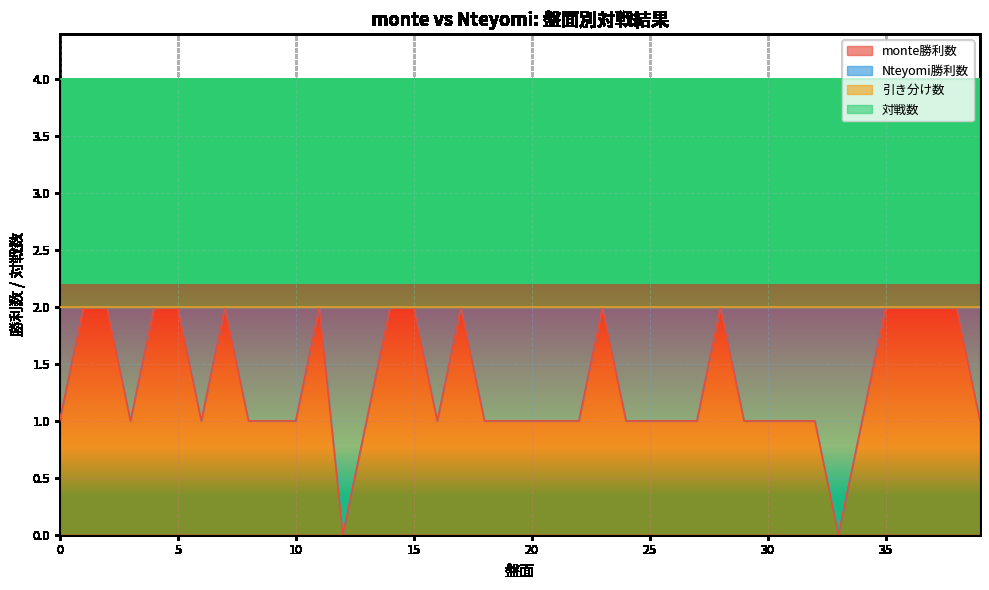

True or false: 引き分け数 has more than 2 points higher than both neighbors.

False